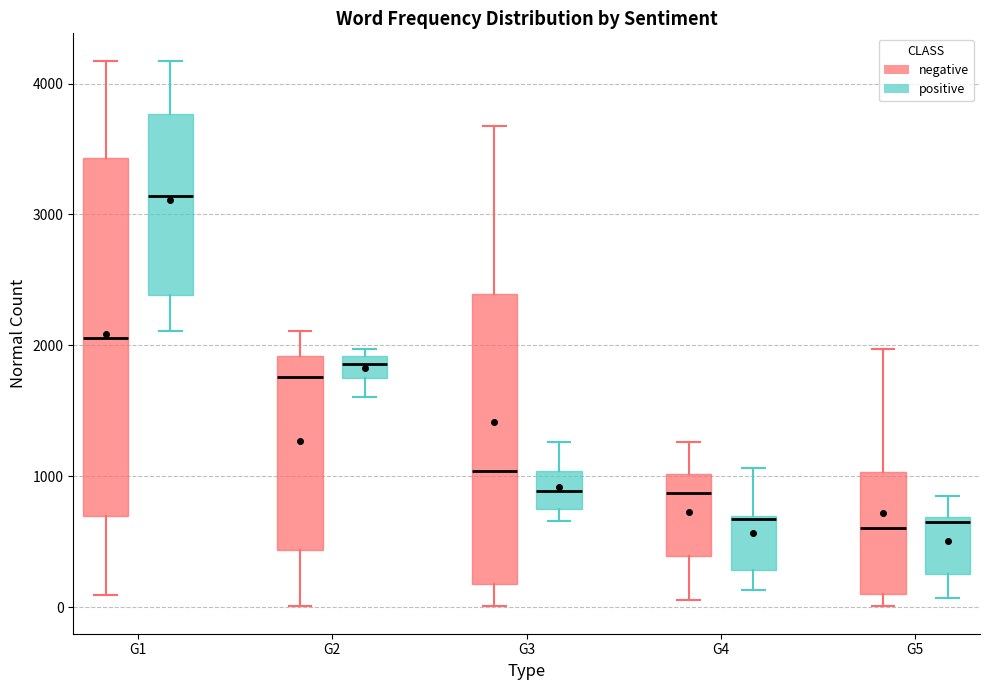

Reading left to right, transcribe this box plot: for each box, give where its median line is, the range the box spans, and where its two whiskers end, as read against the y-axis. The values are not printed on the chart, so give them approximately, as read against the axis.

G1 (negative): median 2100, box 700 to 3400, whiskers 100 to 4200
G1 (positive): median 3100, box 2400 to 3800, whiskers 2100 to 4200
G2 (negative): median 1800, box 400 to 1900, whiskers 0 to 2100
G2 (positive): median 1900 (inside the box), box 1800 to 1900, whiskers 1600 to 2000
G3 (negative): median 1000, box 200 to 2400, whiskers 0 to 3700
G3 (positive): median 900, box 800 to 1000, whiskers 700 to 1300
G4 (negative): median 900, box 400 to 1000, whiskers 100 to 1300
G4 (positive): median 700, box 300 to 700, whiskers 100 to 1100
G5 (negative): median 600, box 100 to 1000, whiskers 0 to 2000
G5 (positive): median 700 (just below the box's upper edge), box 300 to 700, whiskers 100 to 900